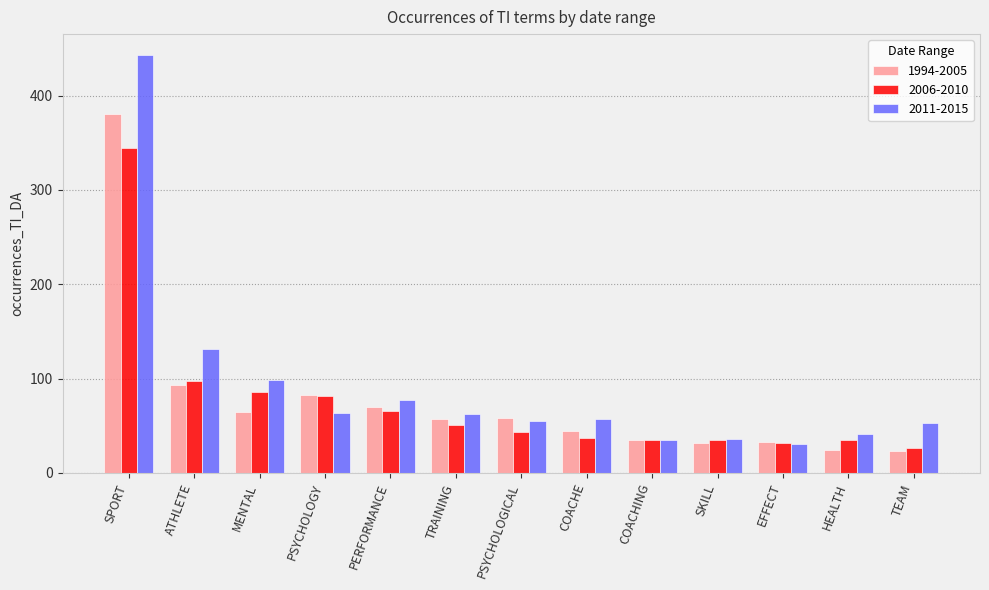

How many bars are there in each group?

3